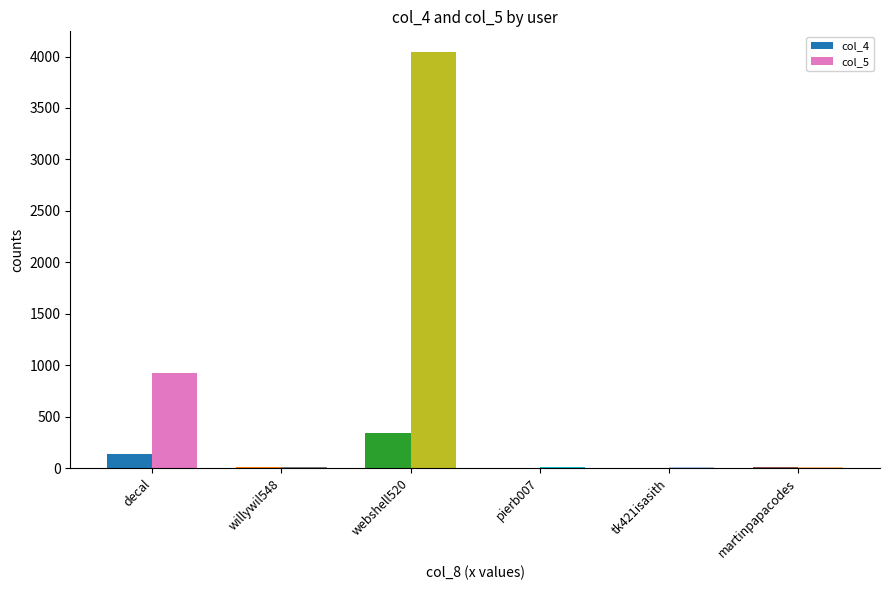

The value of col_4 at webshell520 is 486. True or false?

False